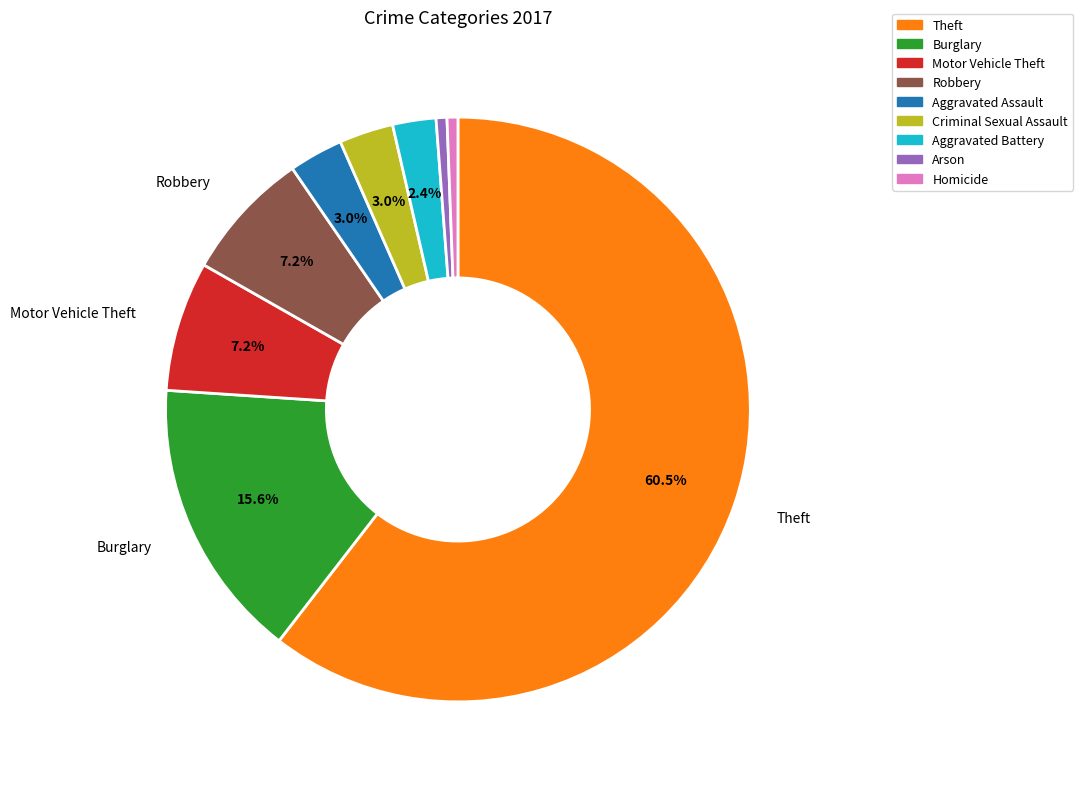

Is there any slice that represents more than half of the pie?

Yes